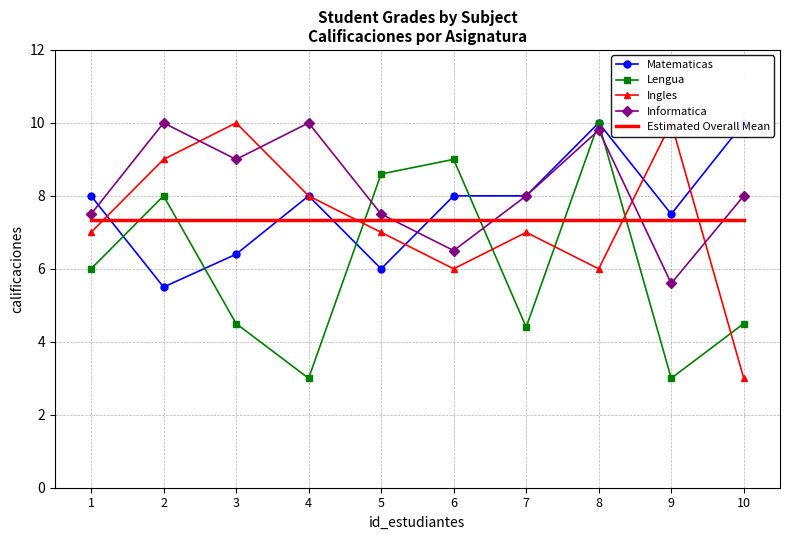

True or false: Matematicas has more than 0 points higher than both neighbors.

True